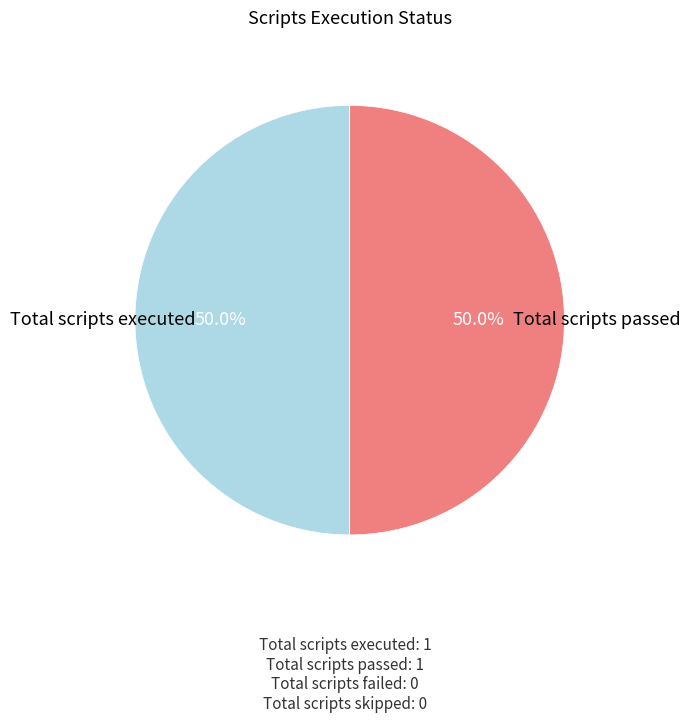

What is the largest slice in the pie chart?

Total scripts executed